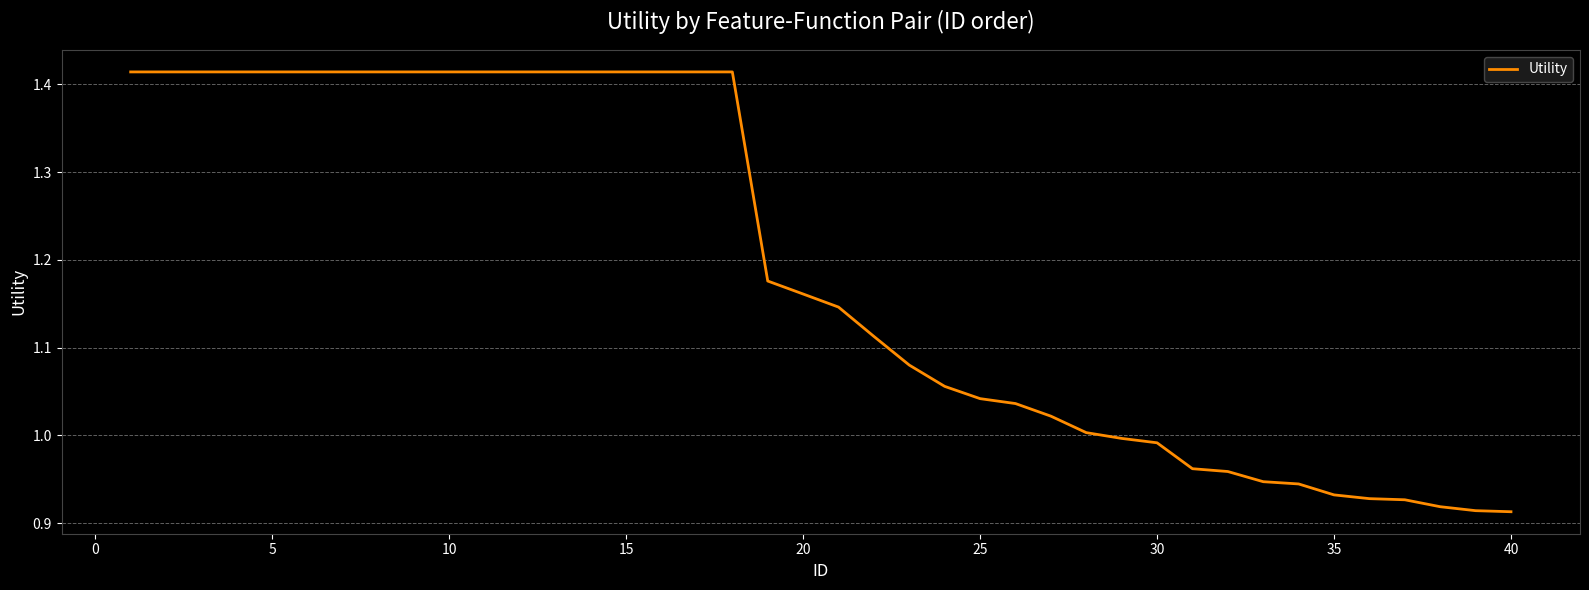

What is the difference between the maximum and minimum values?

0.5